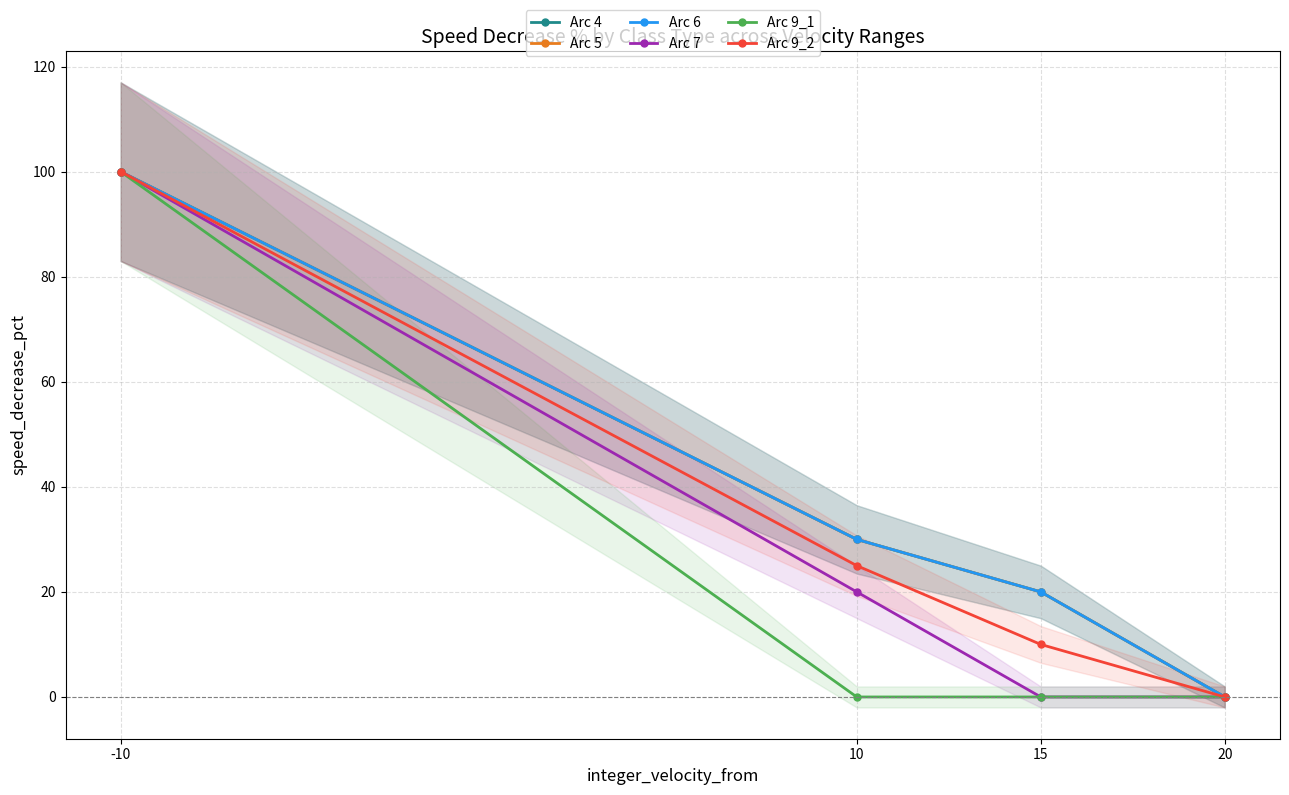

True or false: Arc 9_1 and Arc 5 cross at least once.

False